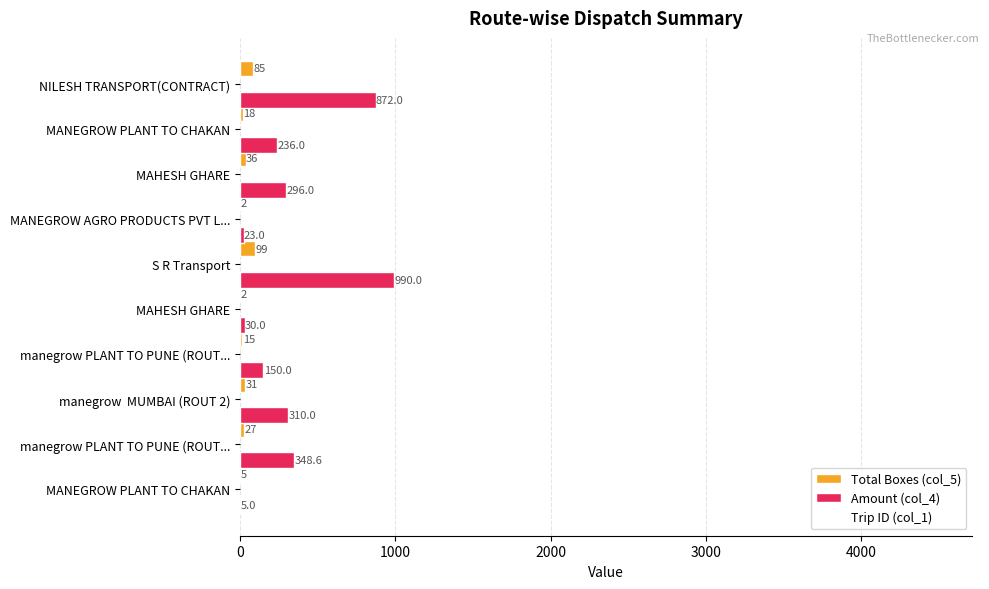

How many distinct data groups are displayed?

2